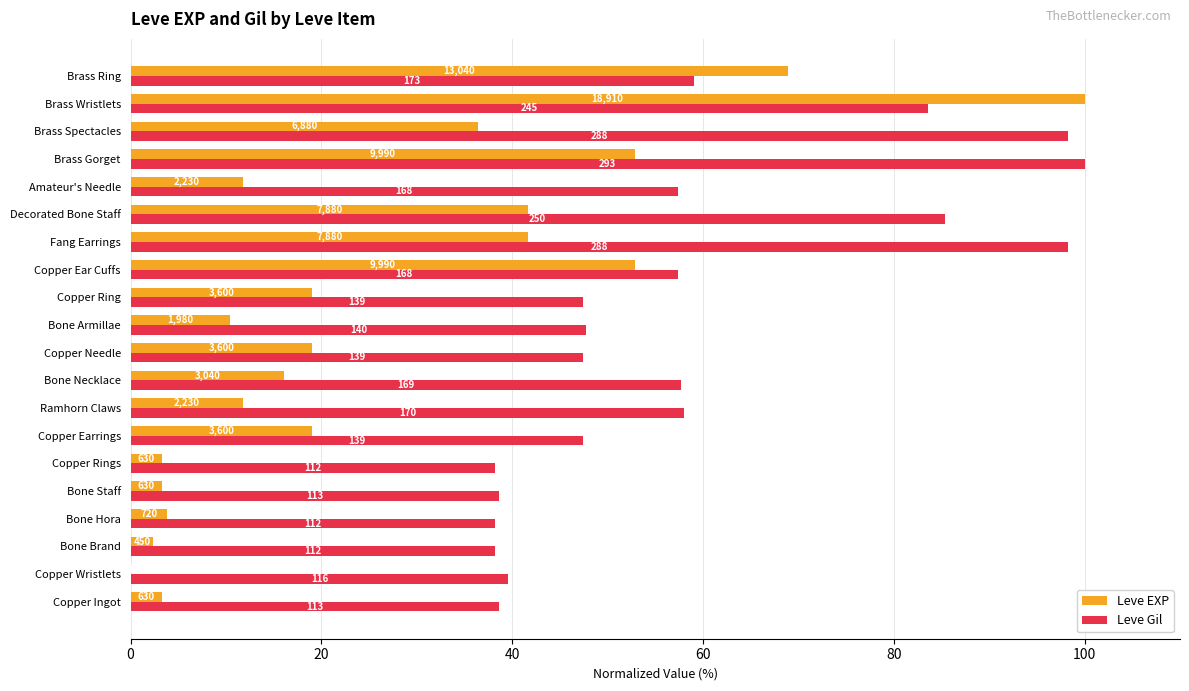

What is the greatest value displayed?

100.0